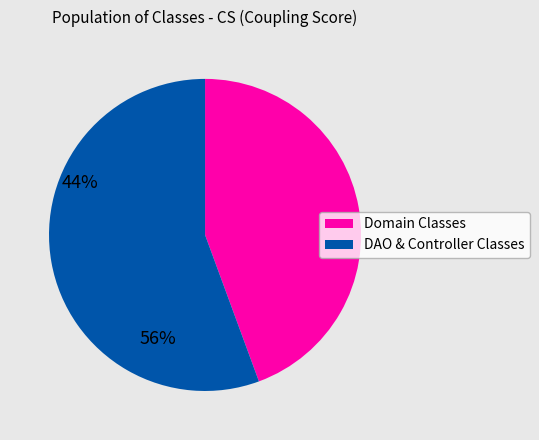

Is there any slice that represents more than half of the pie?

Yes